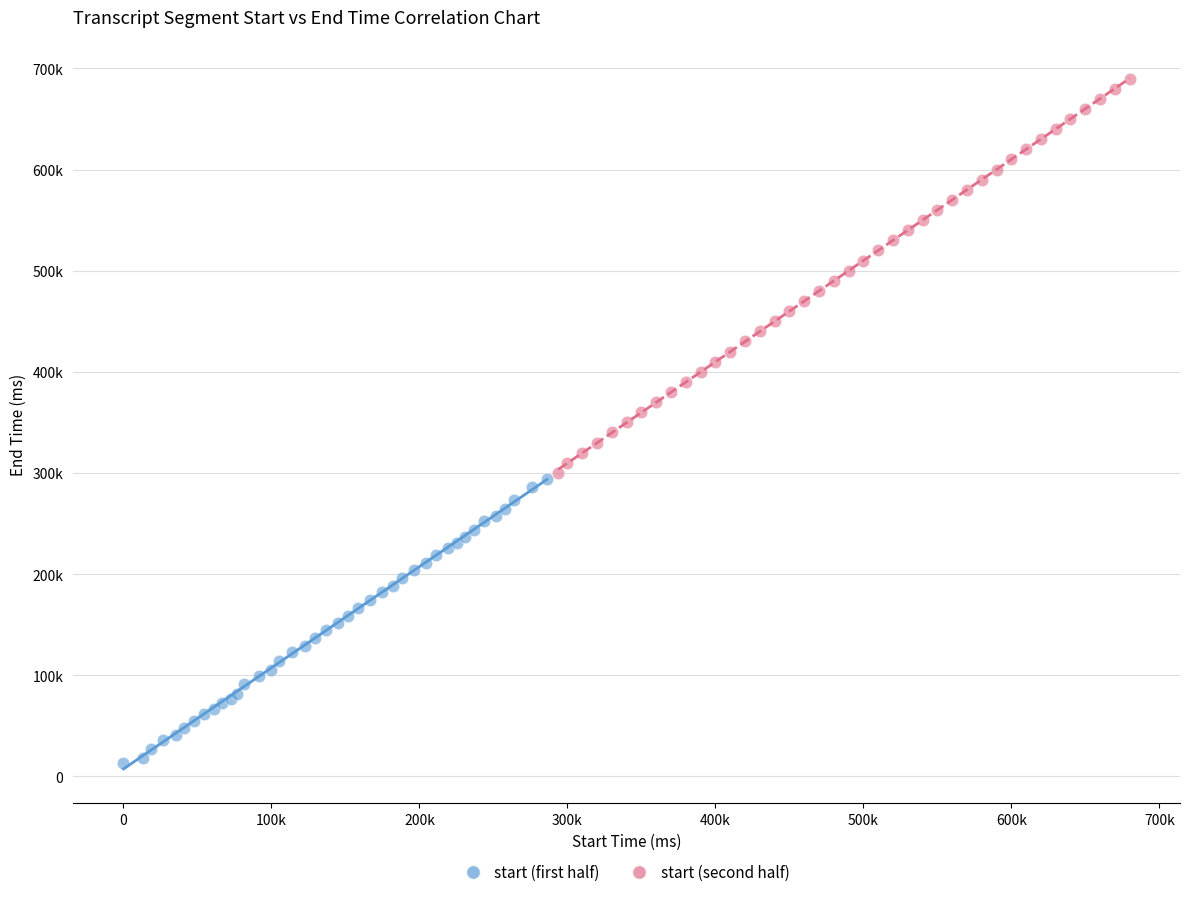

What are all the series names shown in the legend?

start (first half), start (second half)